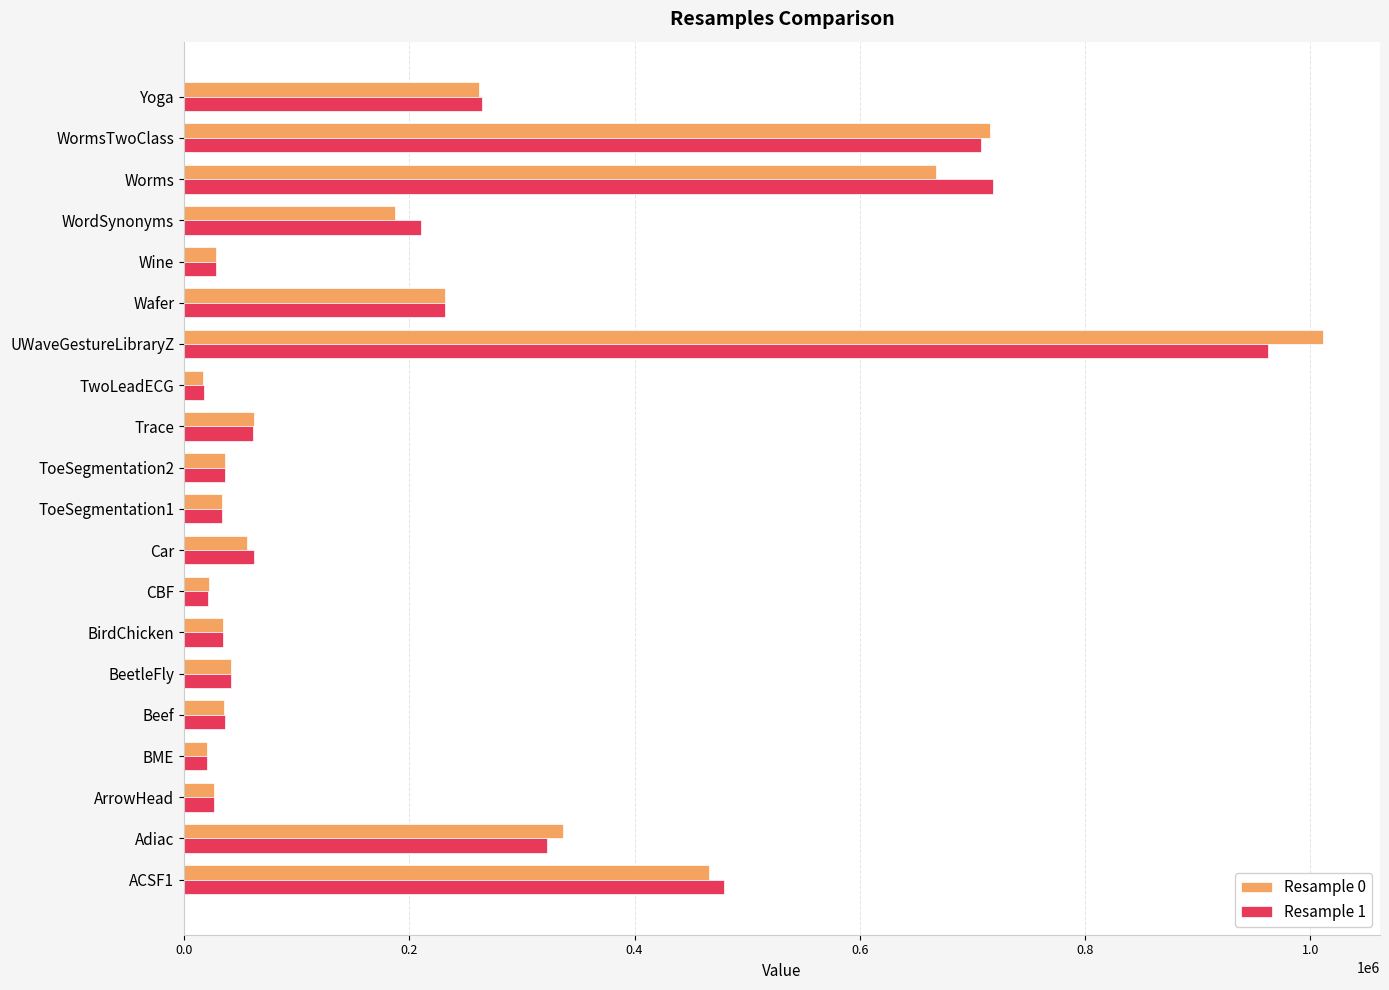

What is the difference between the second highest and second lowest values in the Resample 0 series?

695087